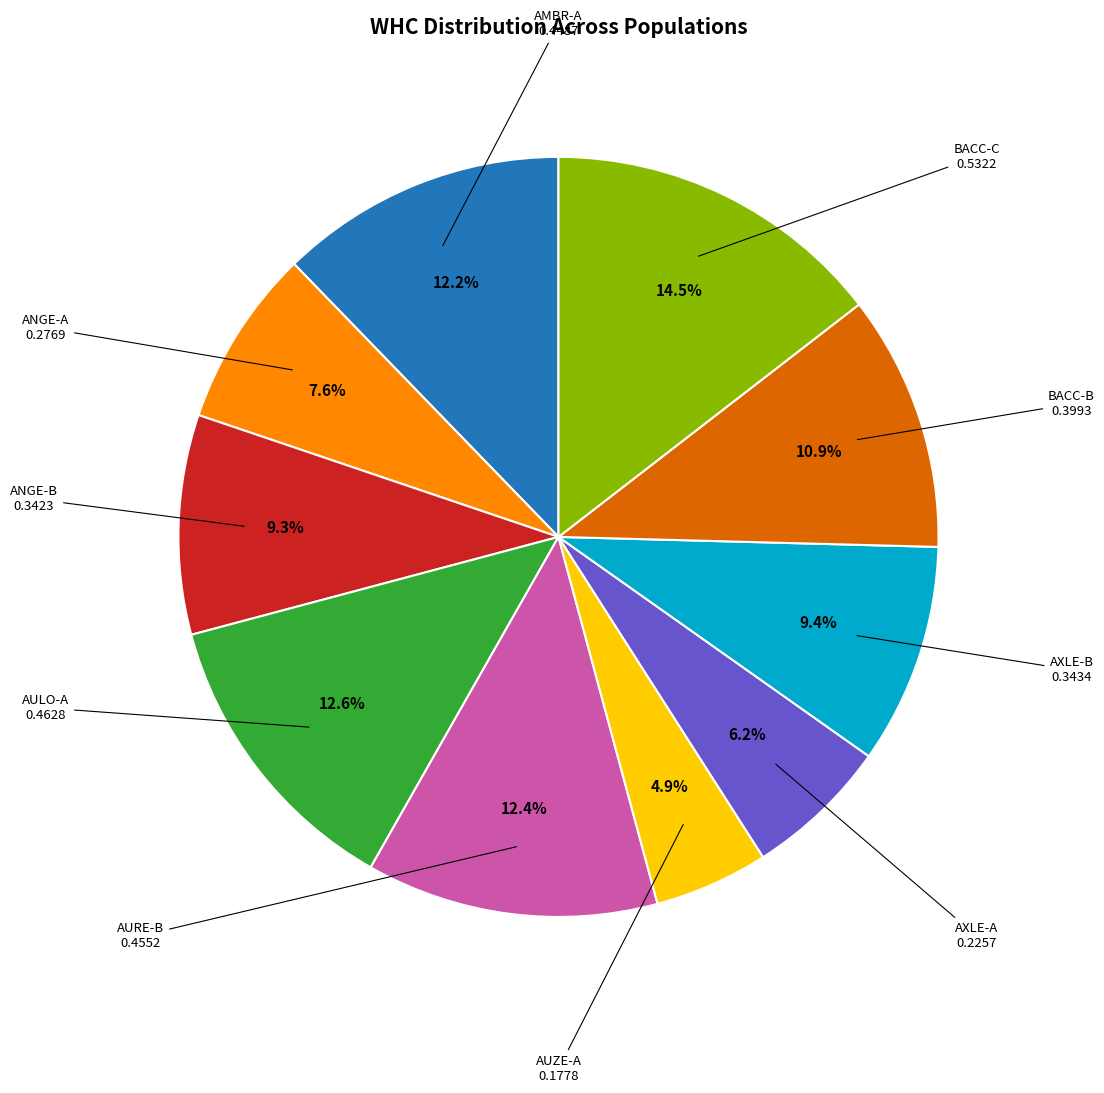

Is there any slice that represents more than half of the pie?

No